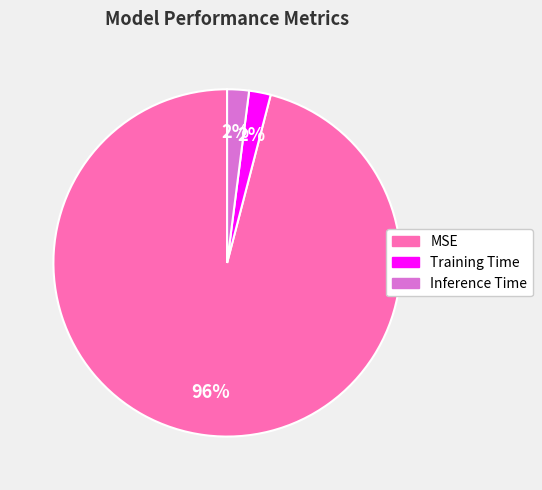

To the nearest percent, what is the difference between the MSE and Training Time slice percentages?

94%